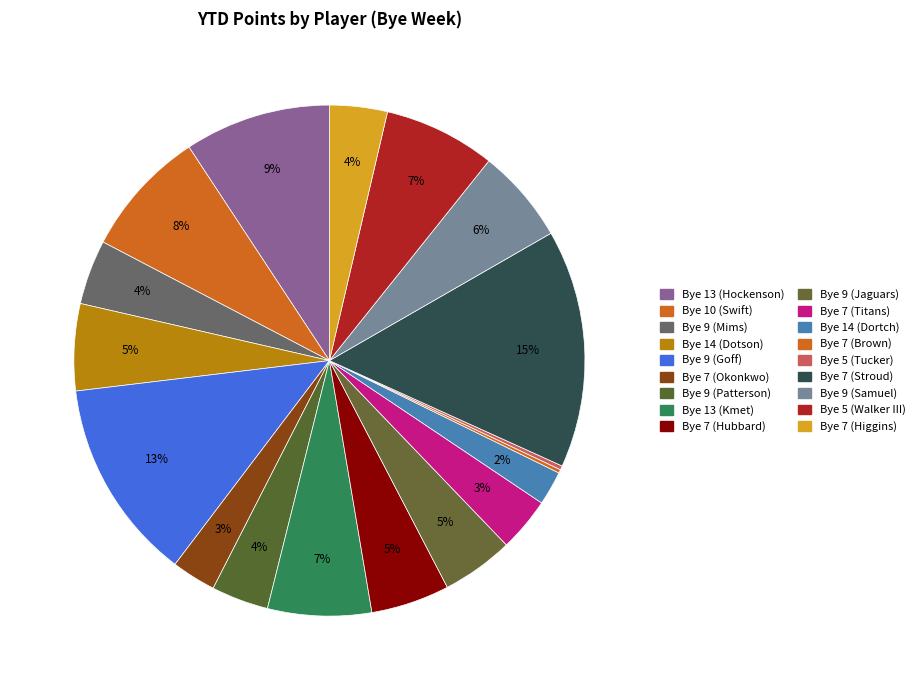

What is the change in value from Bye 9 (Patterson) to Bye 9 (Jaguars)?

+19.0